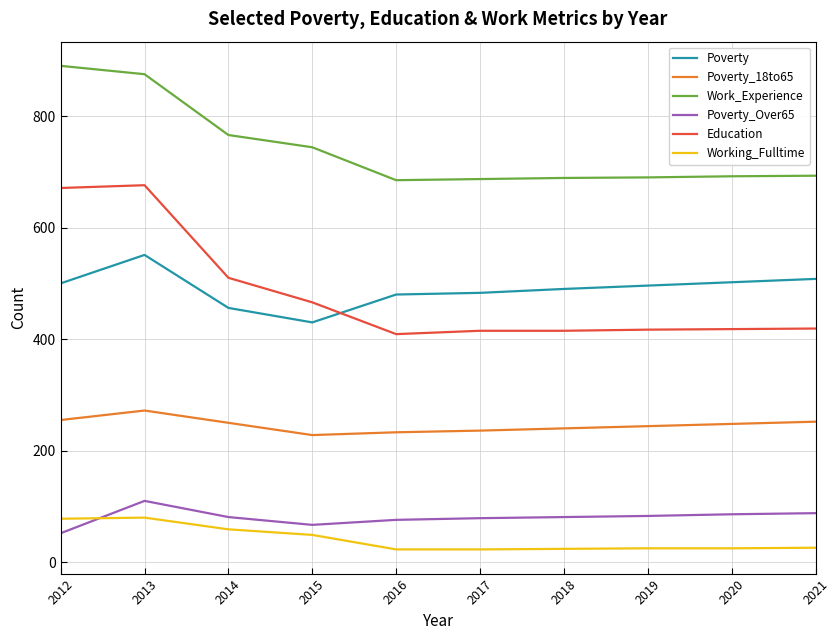

Is the value of Poverty_18to65 at 2018 greater than the value of Working_Fulltime at 2017?

Yes